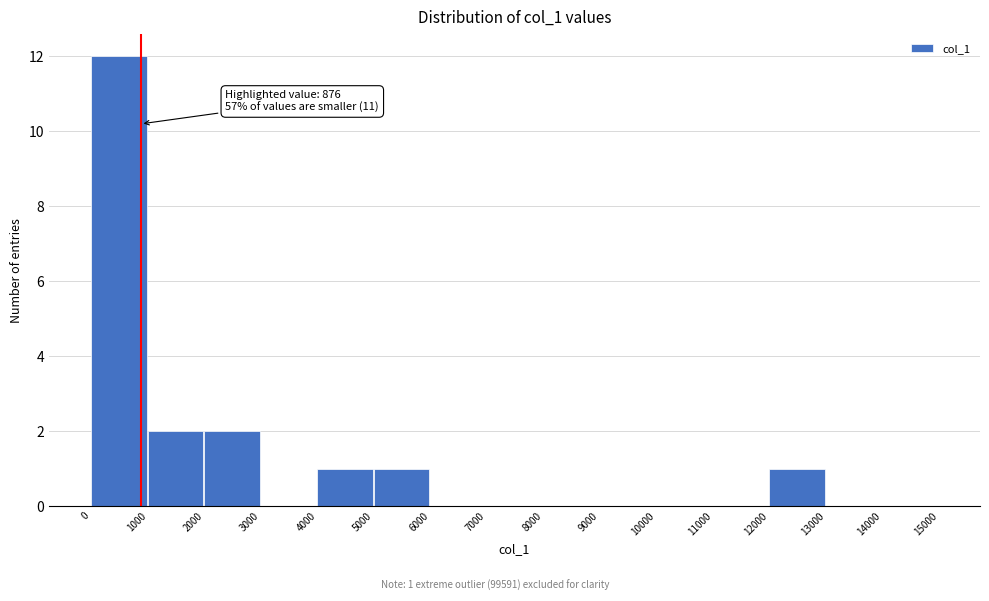

Over which range of the x-axis is the bar tallest?

0 to 1000